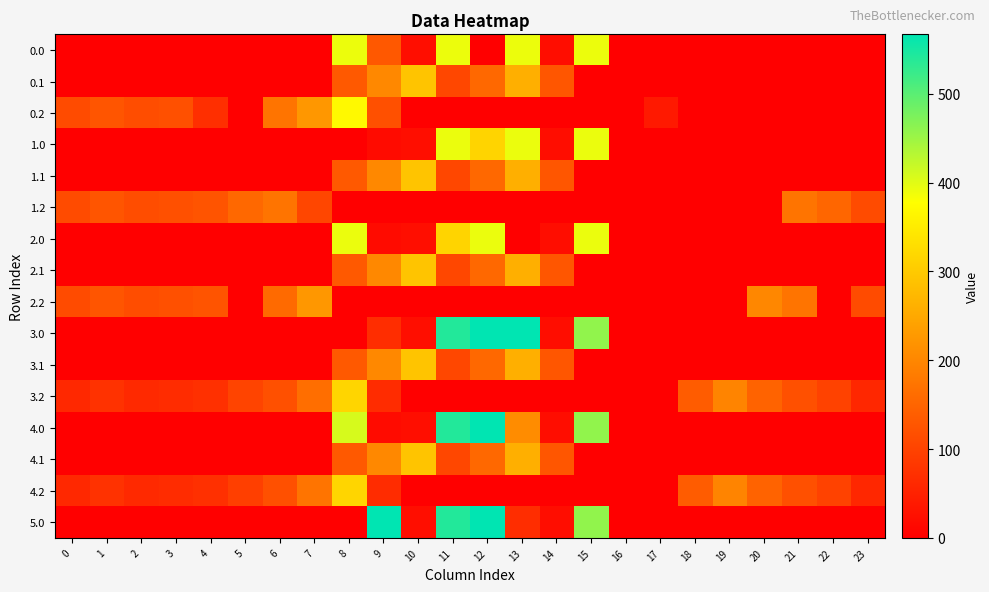

At how many categories does at least one series exceed 292?

6